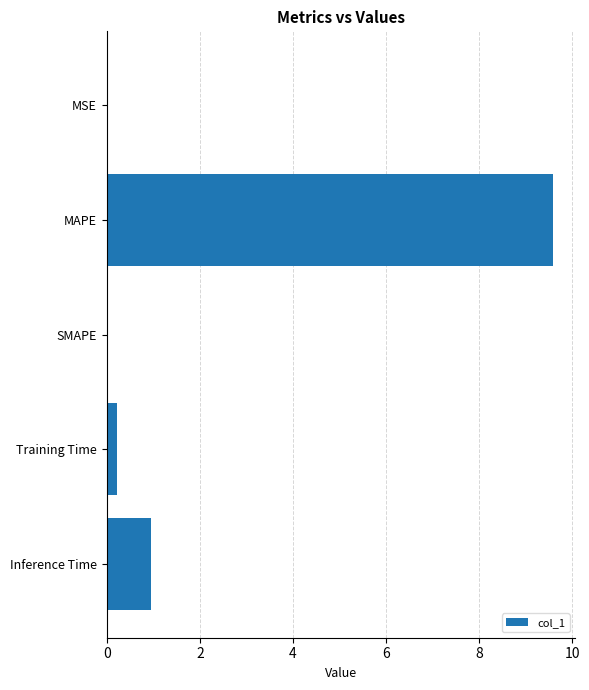

Are the bars grouped side by side (vs. stacked)?

No